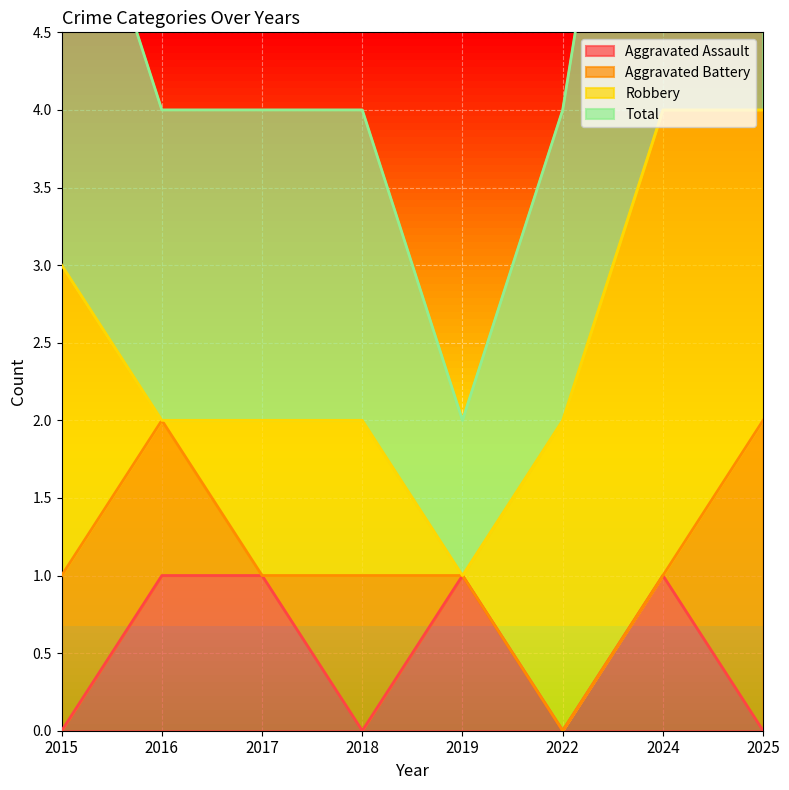

What is the sum of all Total values?

20